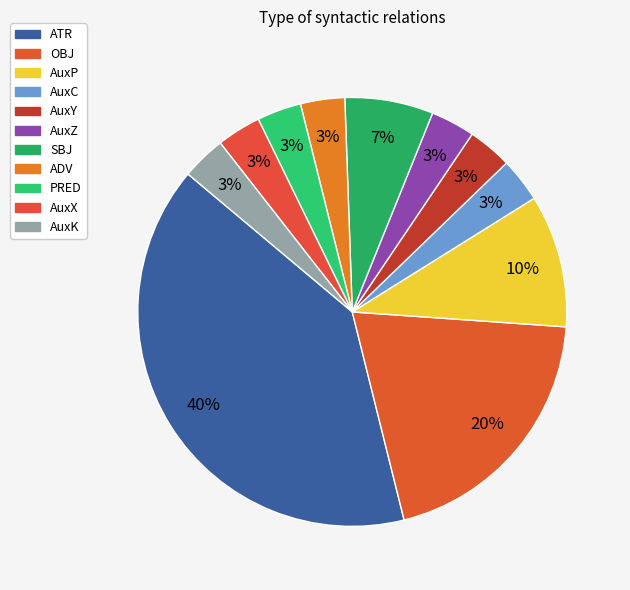

Does ADV account for over 50% of the chart?

No